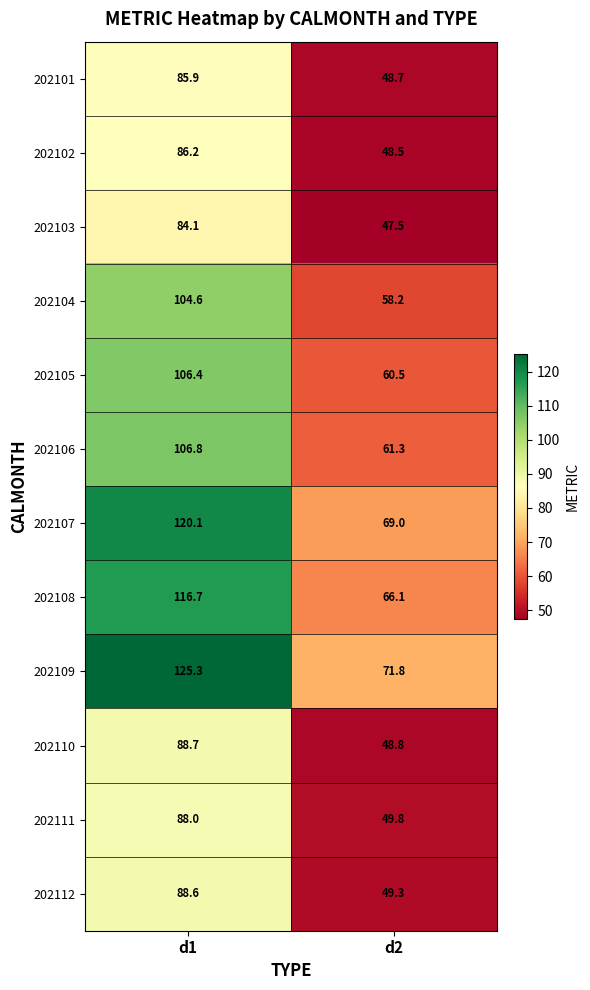

At which category does the chart reach its peak across all series?

d1